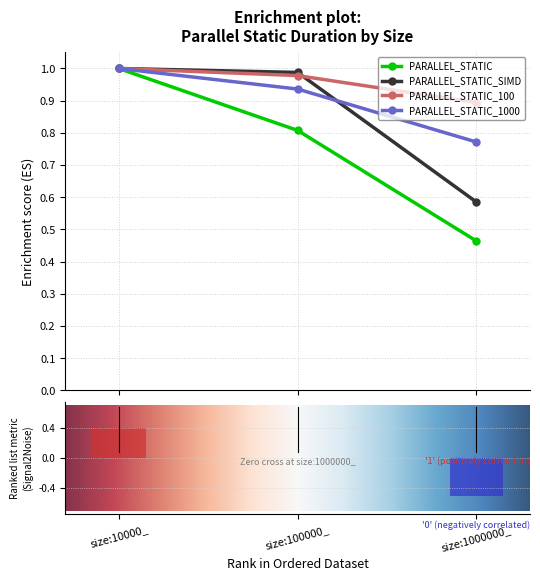

Between size:10000_ and size:100000_, which series saw the biggest shift?

PARALLEL_STATIC